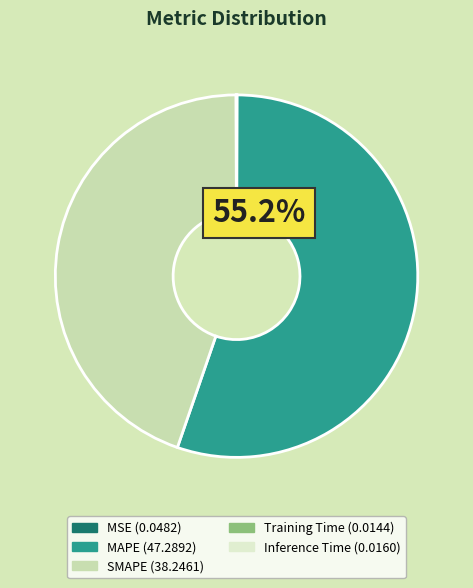

Does MAPE account for over 50% of the chart?

Yes